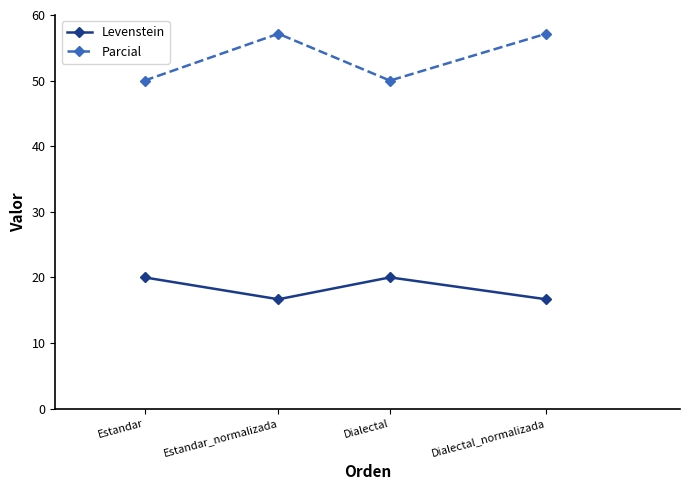

True or false: Levenstein and Parcial intersect in this chart.

False